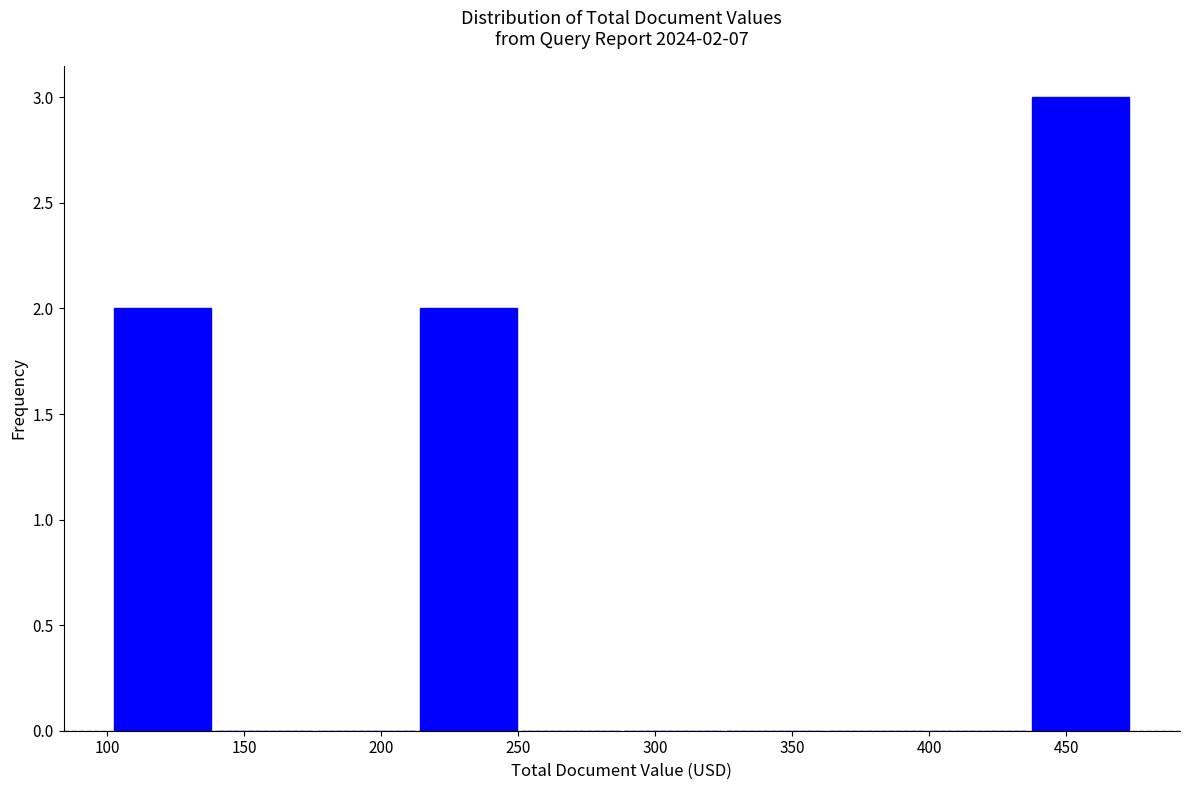

Over which range of the x-axis is the bar tallest?

435 to 475